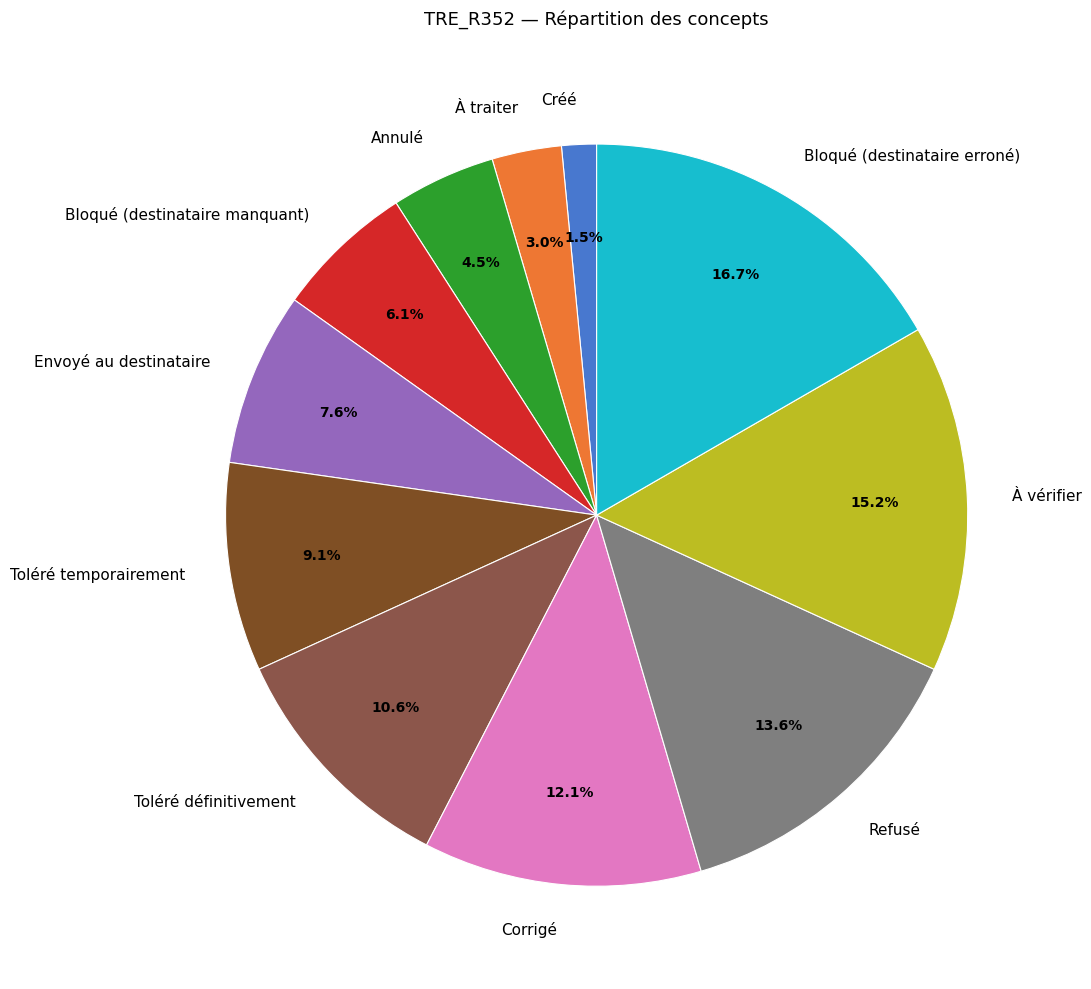

To the nearest percent, what is the combined percentage of Corrigé and Refusé?

26%